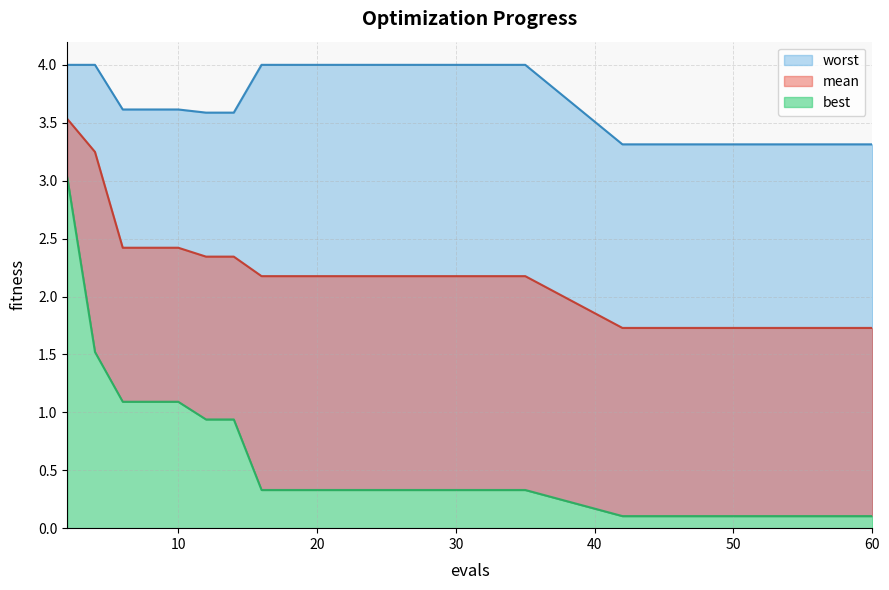

Which series changed the most between 22 and 34?

mean